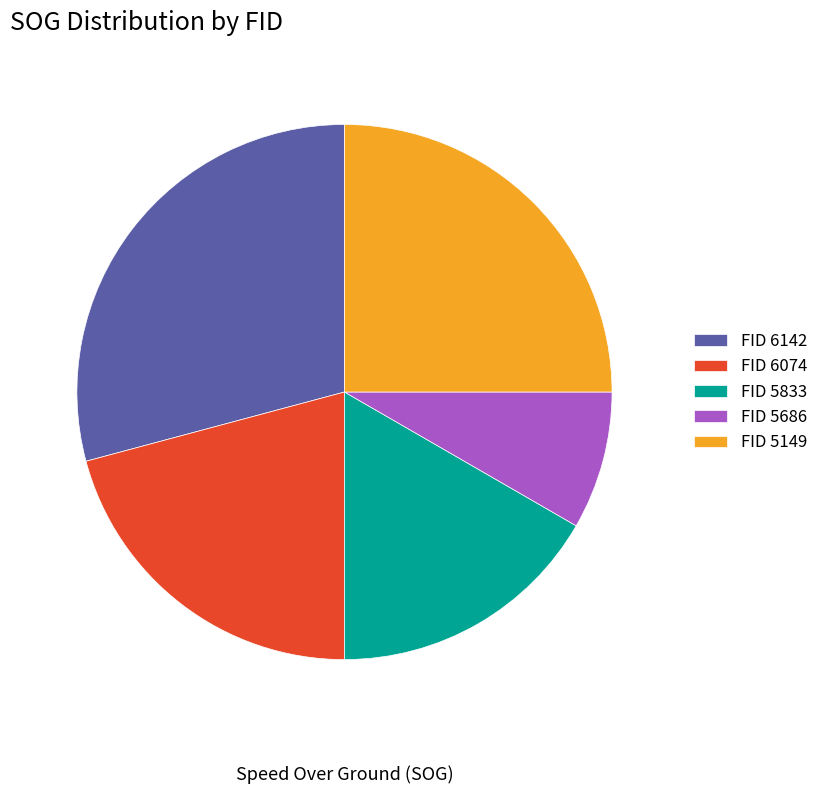

Rank the categories by value from lowest to highest.

5686, 5833, 6074, 5149, 6142